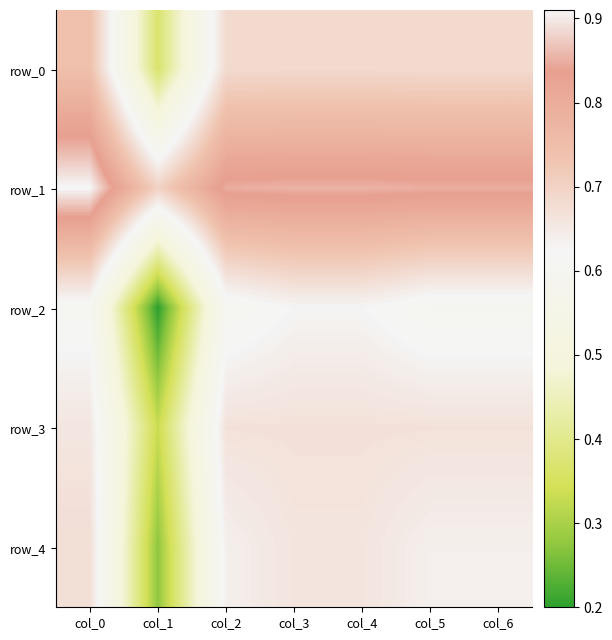

How many categories are shown in the chart?

7